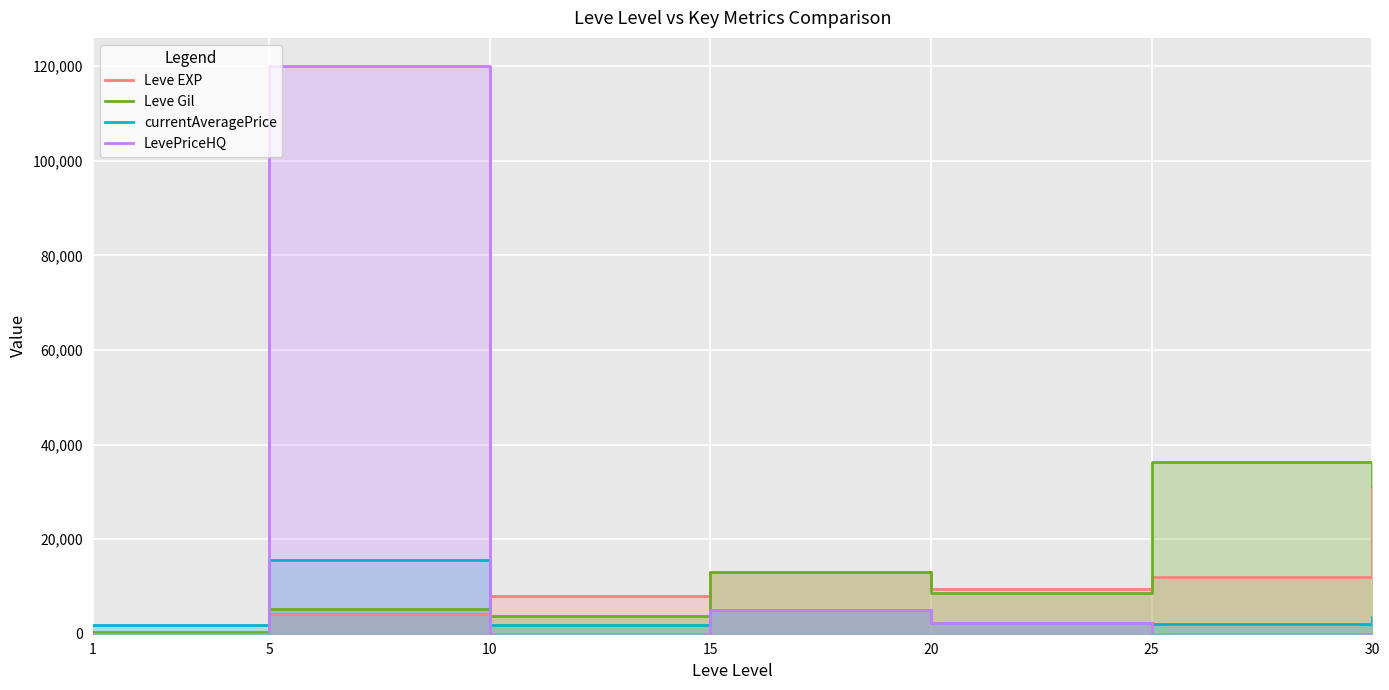

The value of currentAveragePrice at 10 is 1866. True or false?

True